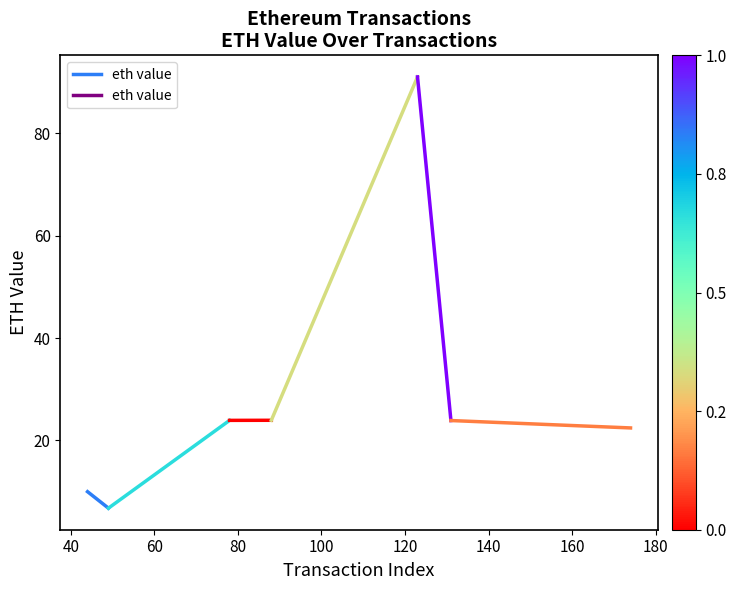

How many lines are shown in the chart?

1